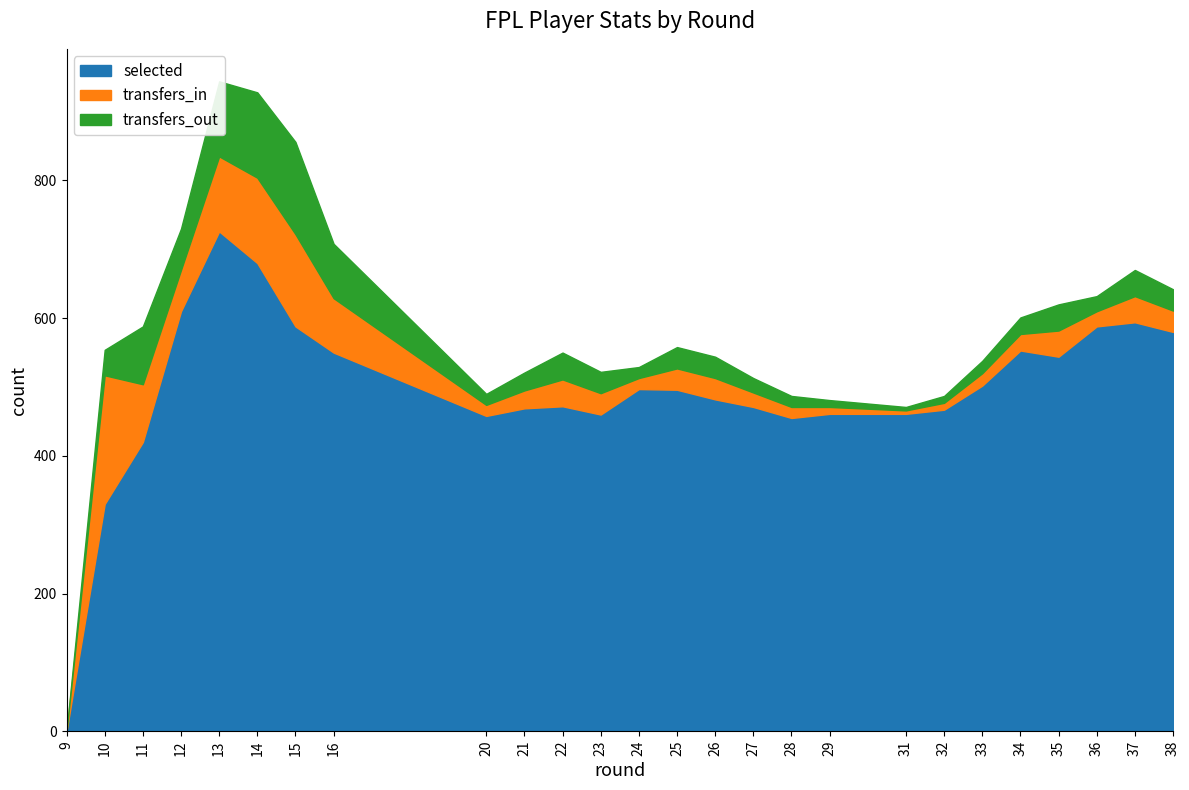

Does the chart display data point markers on the line(s)?

No